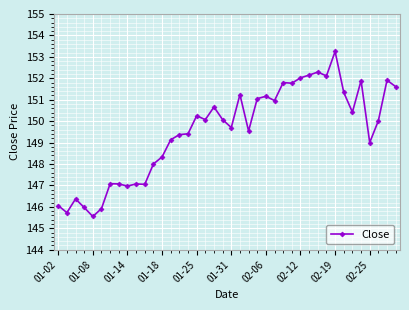

What is the smallest value displayed?

145.6